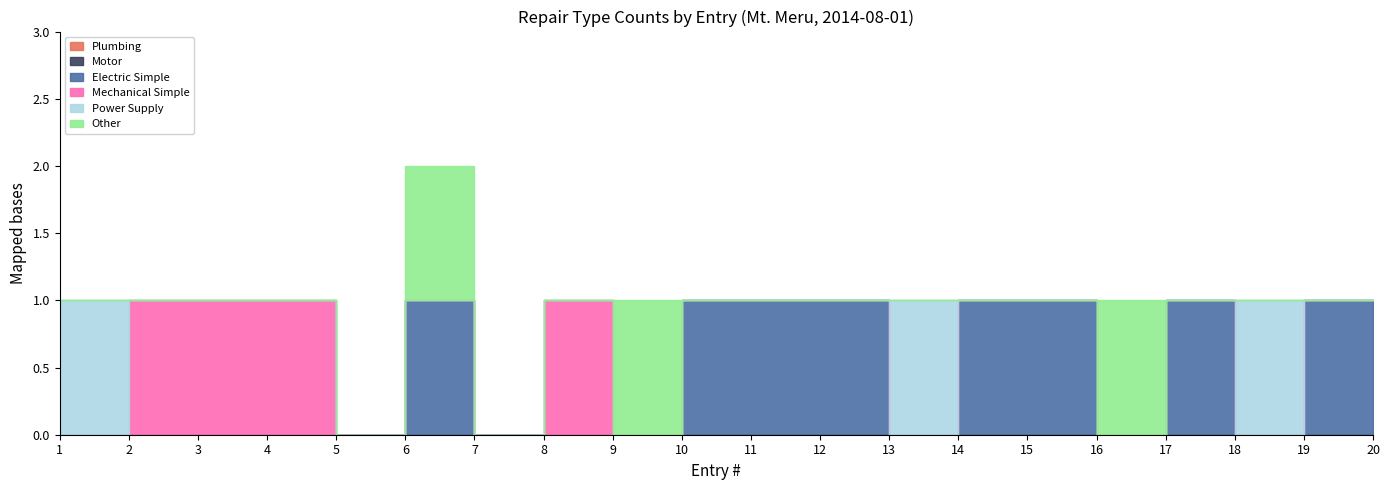

How many data points in Mechanical Simple are above 0?

4